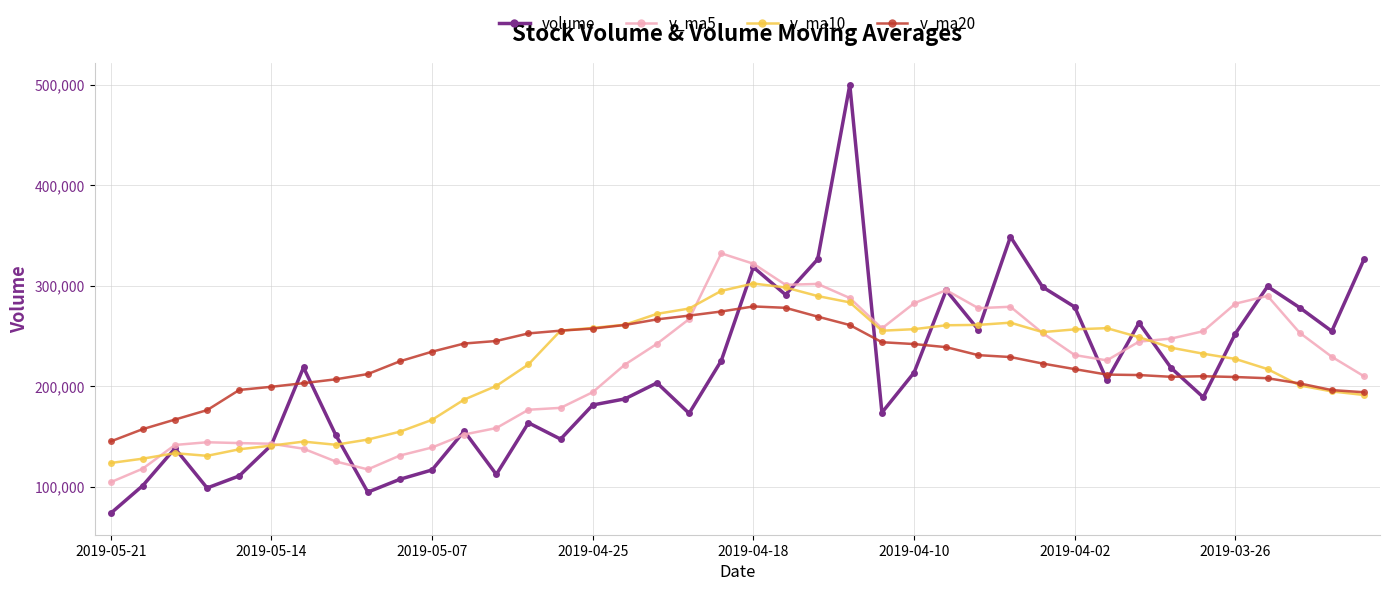

Rank the series by their maximum value, from lowest to highest.

v_ma20, v_ma10, v_ma5, volume